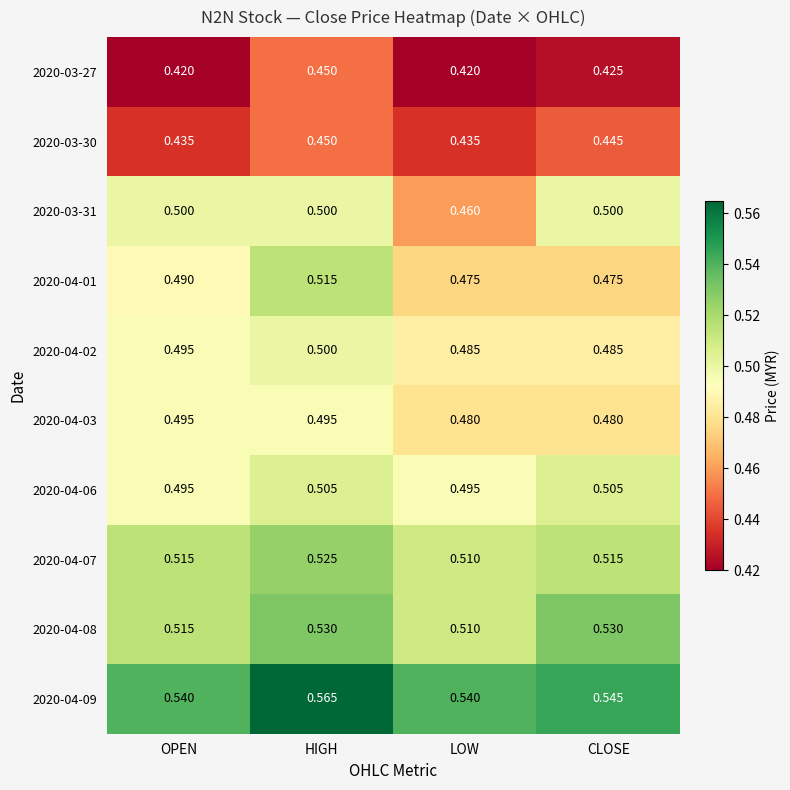

Which category has the lowest value in the 2020-03-31 series?

LOW